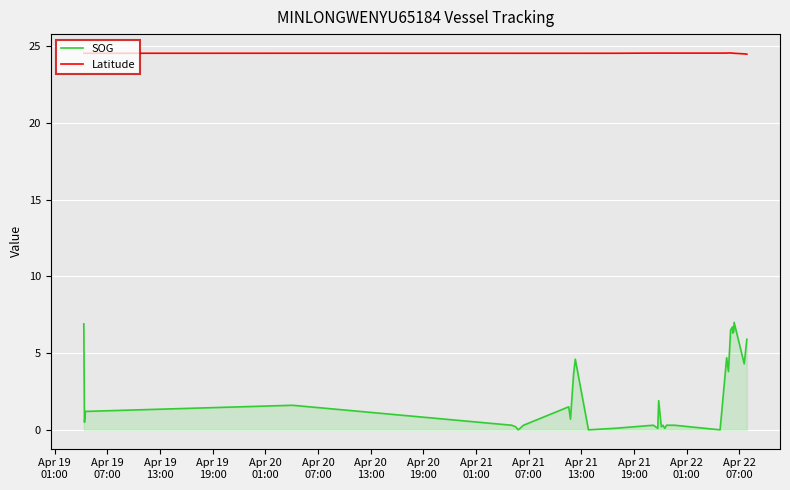

List the series in order of their overall mean, highest first.

Latitude, SOG